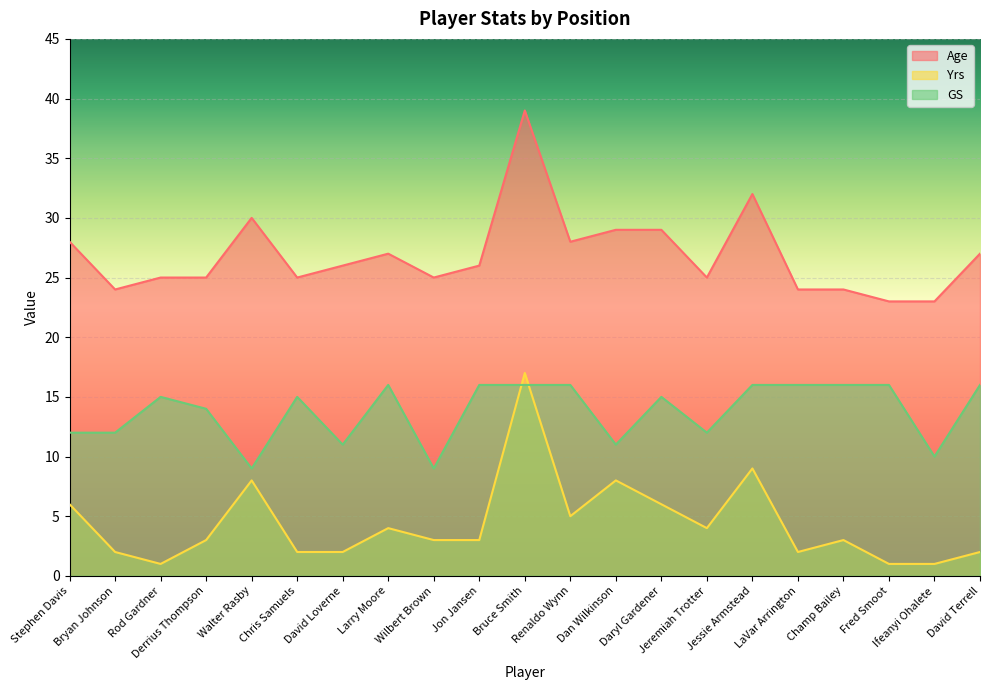

Read the Age value at Stephen Davis, to the nearest 5.

30